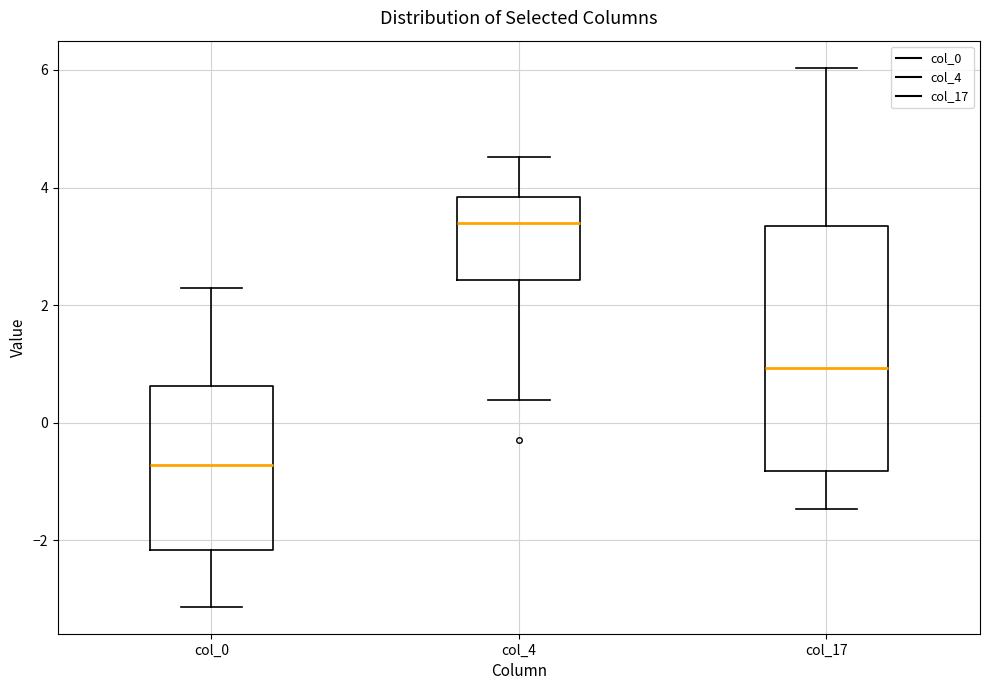

Which box's median line is the highest?

col_4